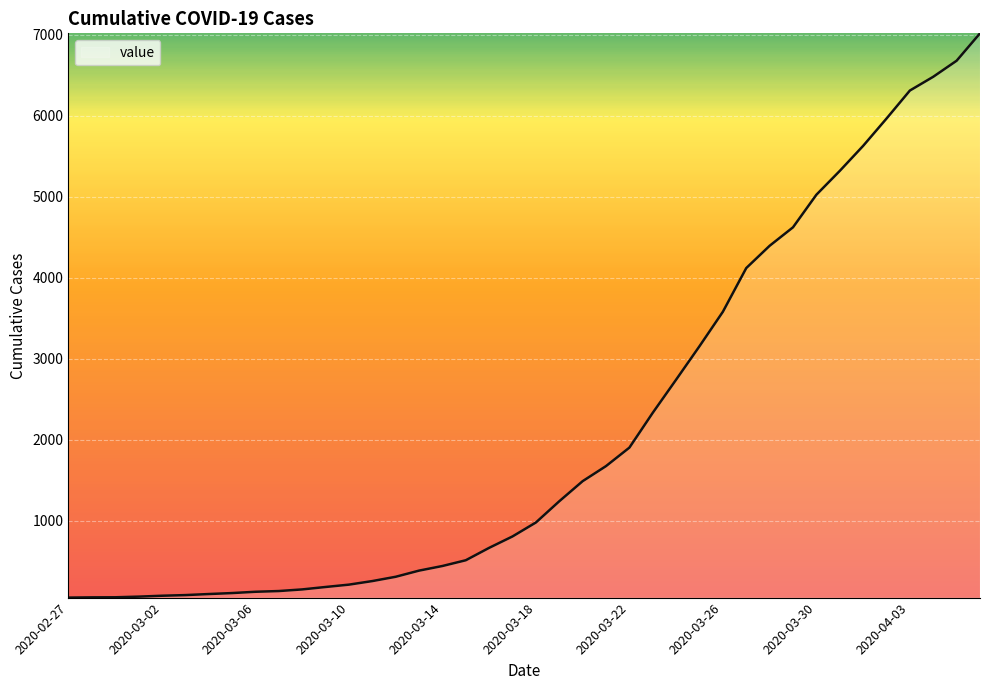

What is the difference between the second highest and minimum values?

6626